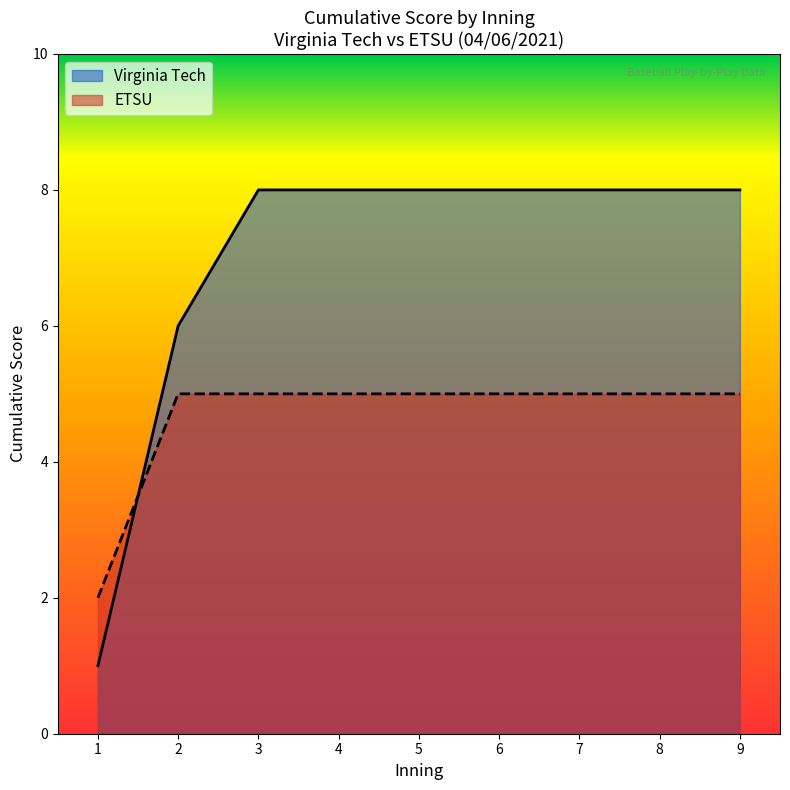

What is the average value of the Virginia Tech series?

7